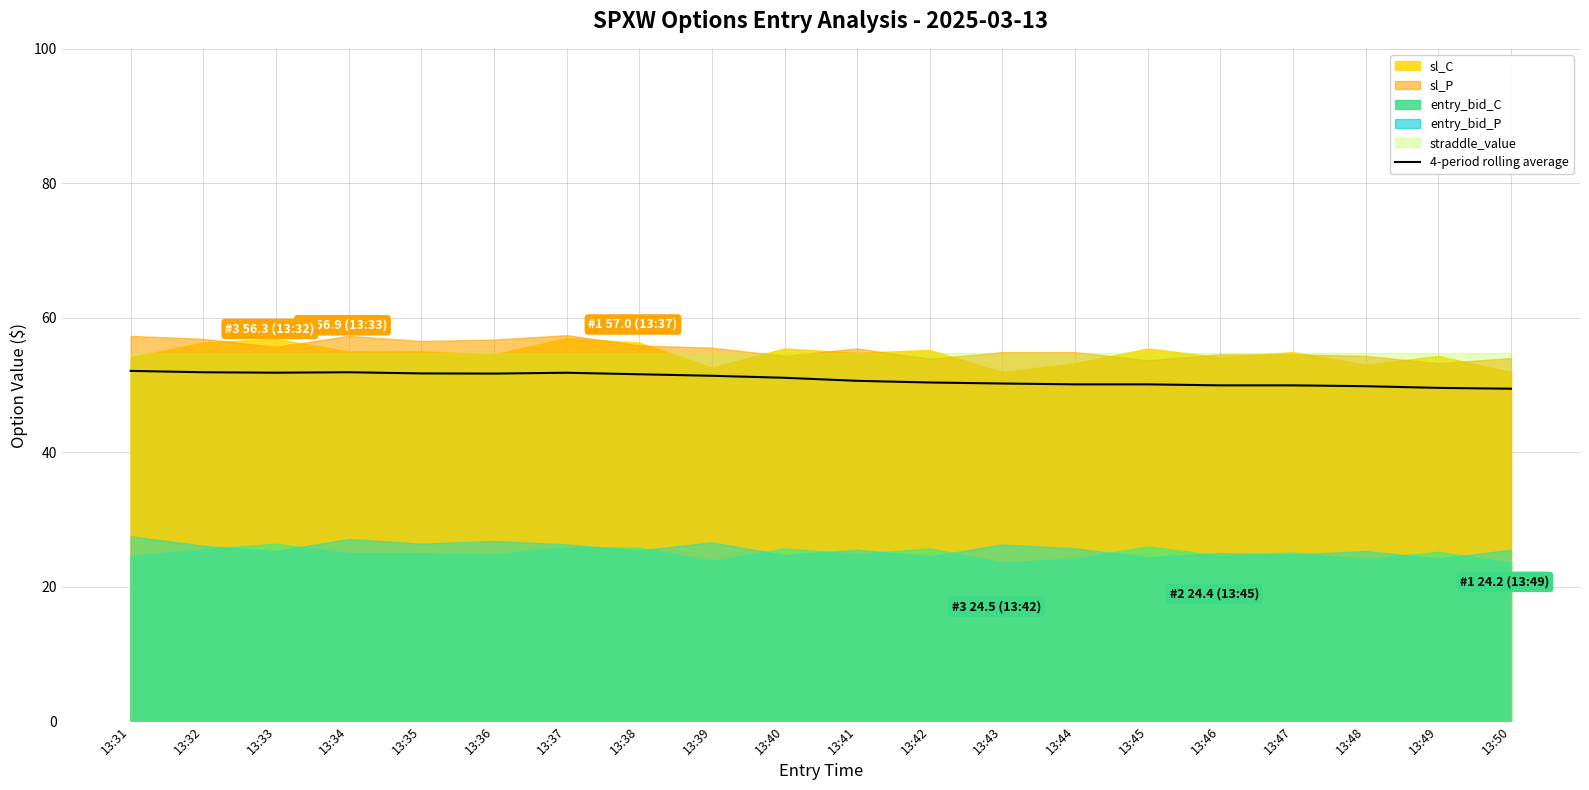

The value at 13:41 is 34.4. True or false?

False